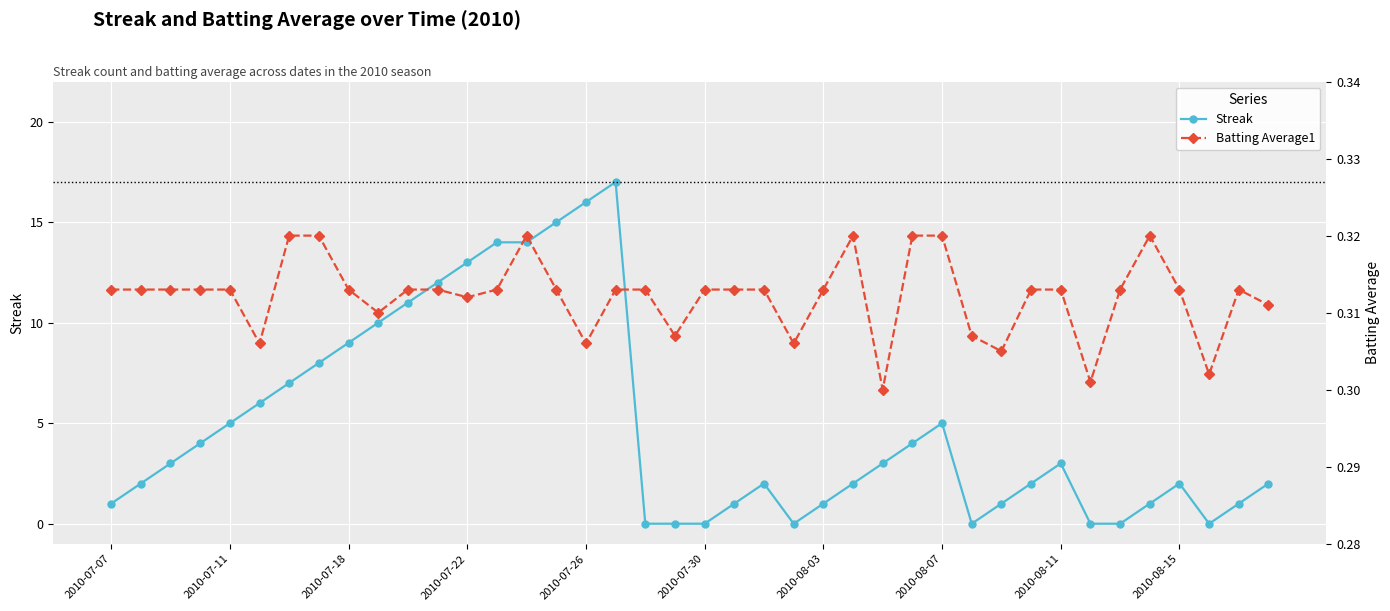

True or false: Streak has more than 2 points higher than both neighbors.

True